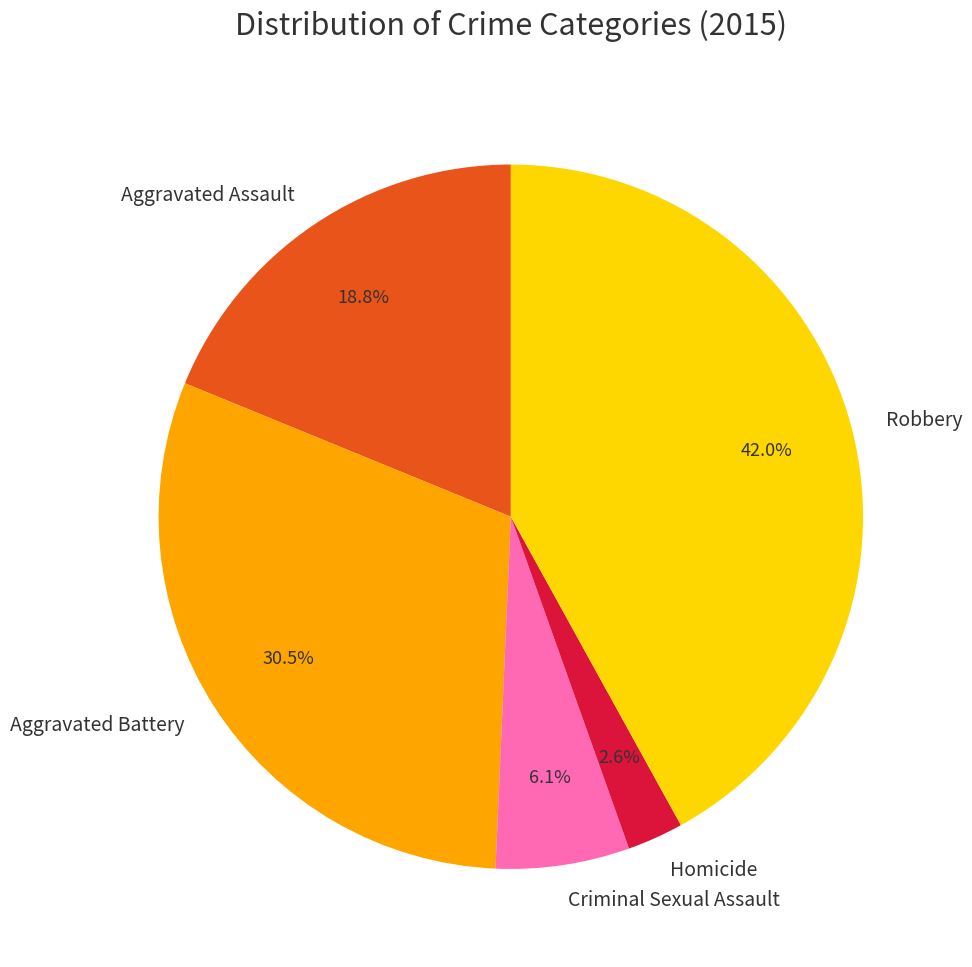

What percentage is the Aggravated Assault slice, to the nearest percent?

19%